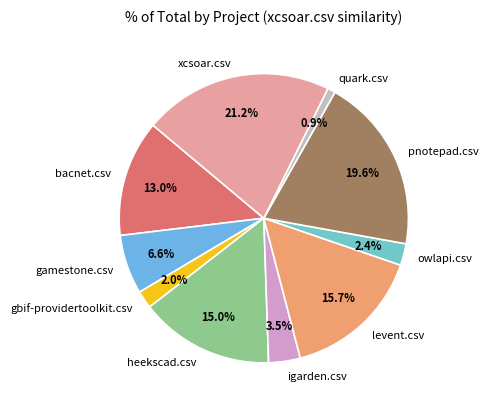

To the nearest percent, what is the combined percentage of levent.csv and quark.csv?

17%